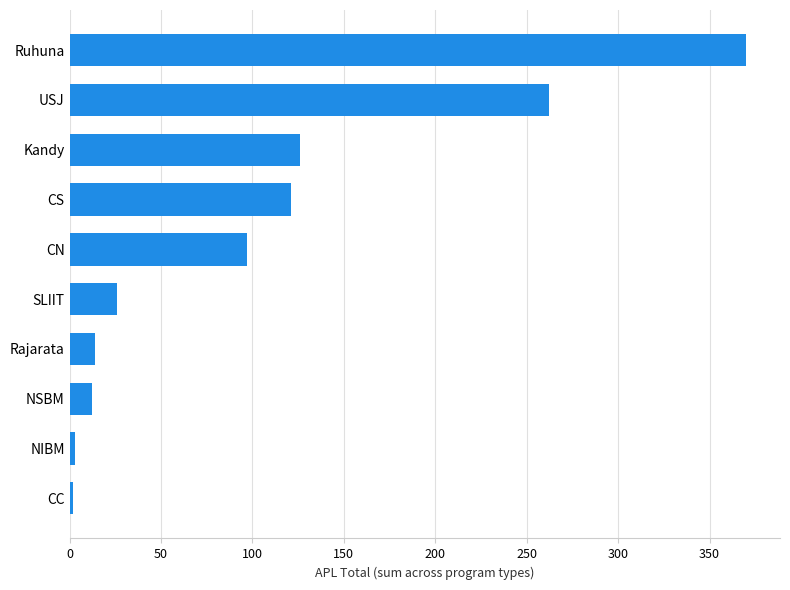

What is the value of the 7th bar from the top?

14